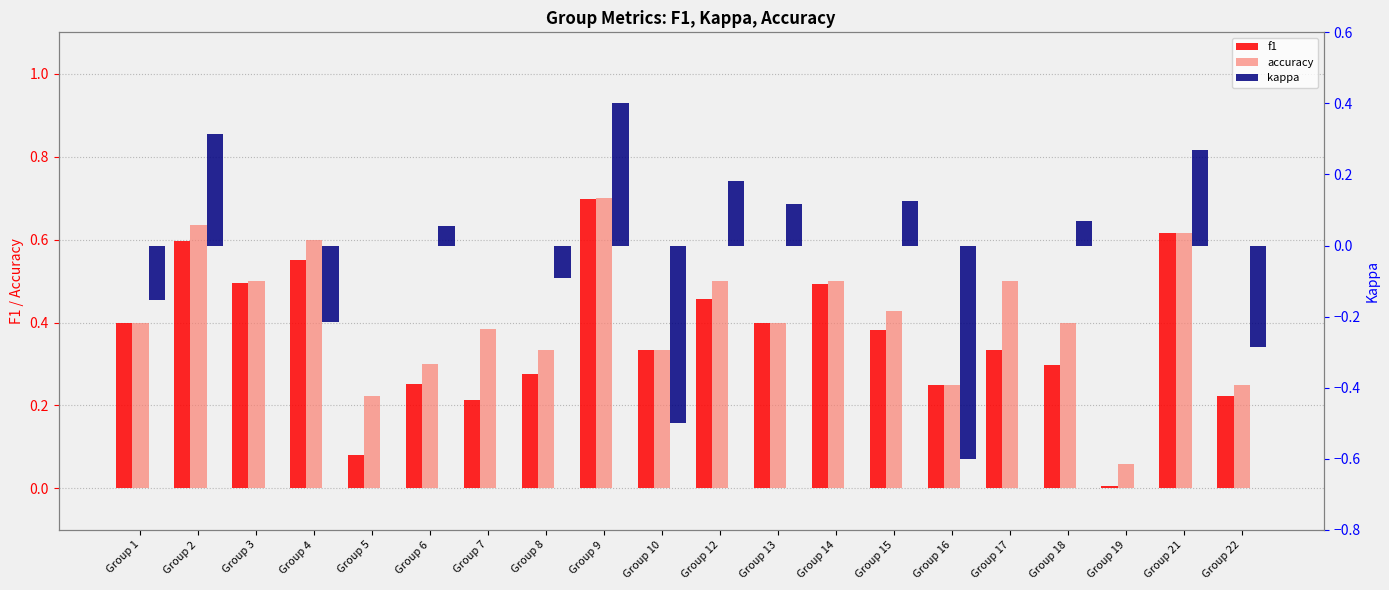

Which category has the lowest value in the kappa series?

Group 16